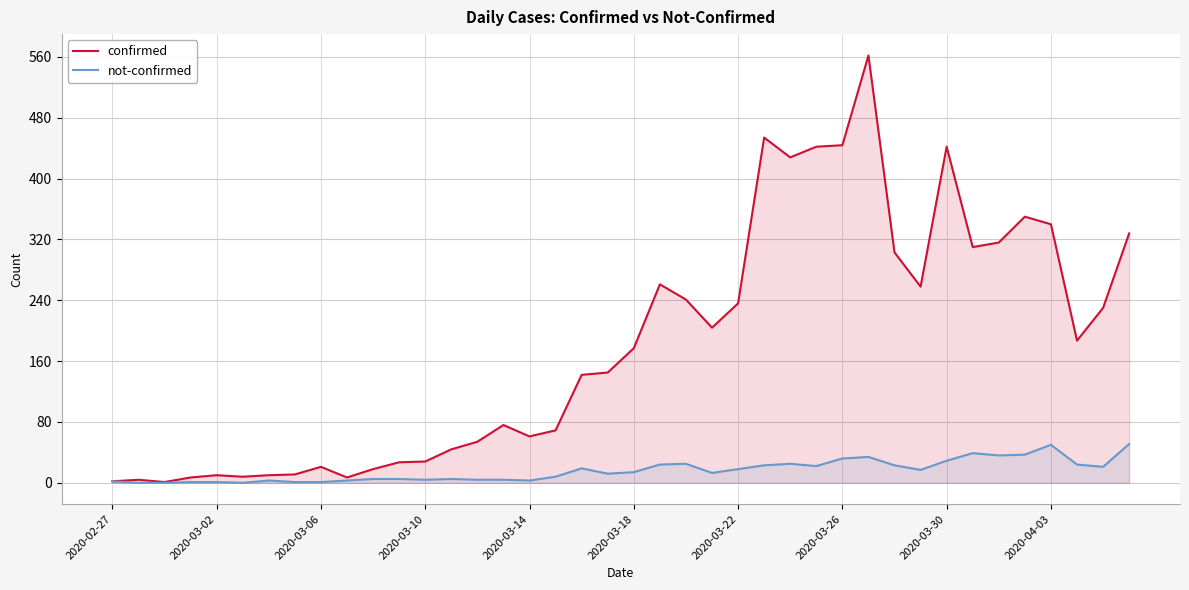

What is the sum of all not-confirmed values?

638